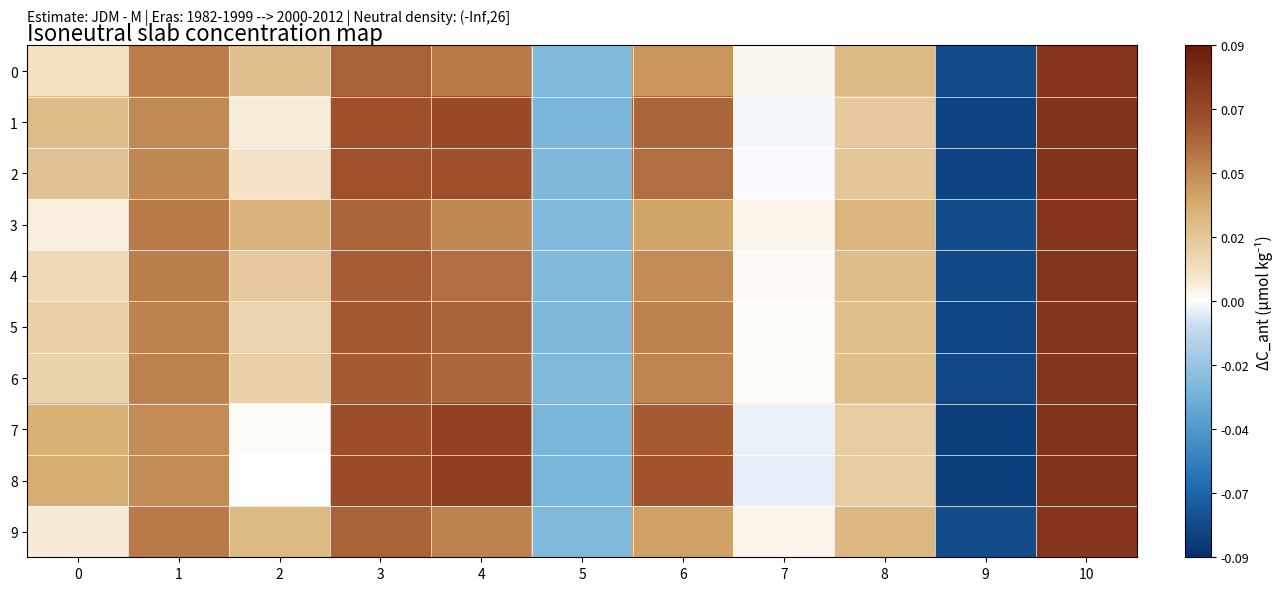

Which series has the widest spread of values?

8